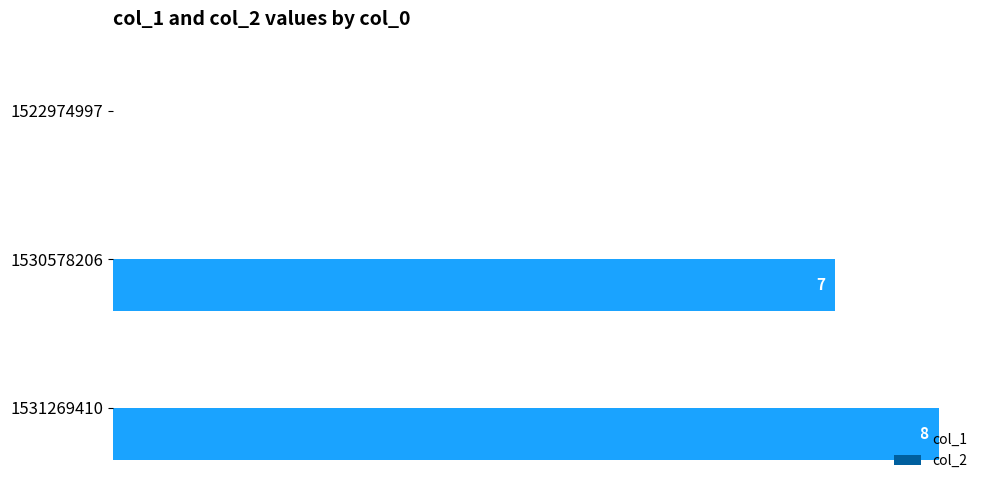

Are the bars horizontal?

Yes